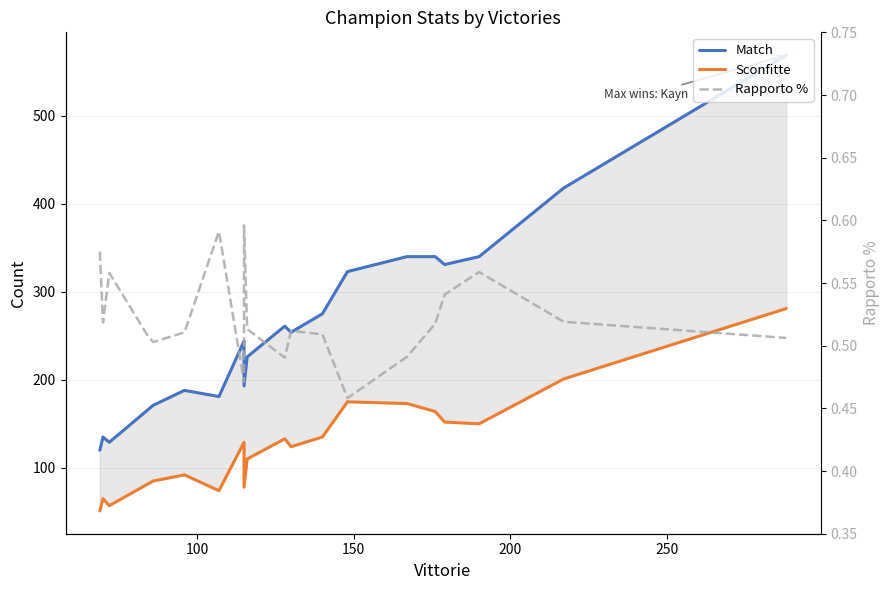

What is the smallest value displayed?

0.5